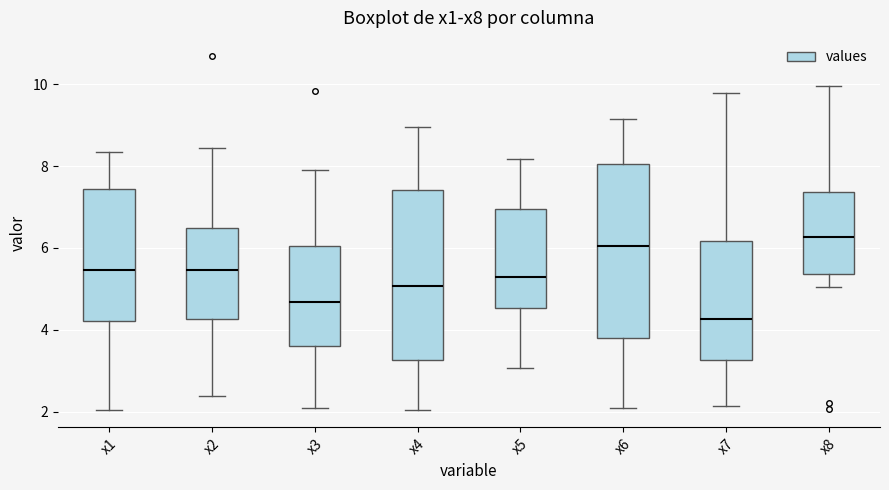

Which box's median line is the highest?

x8